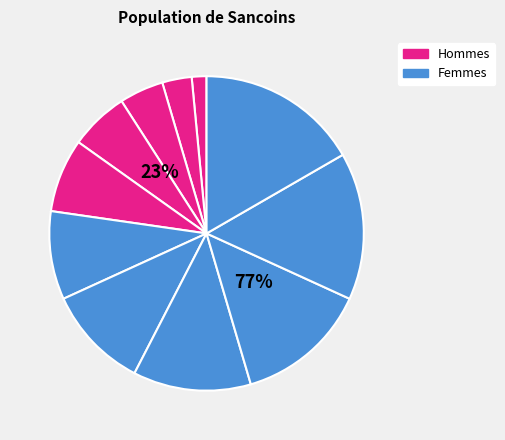

Is the sum of 9 and 5 greater than half?

No